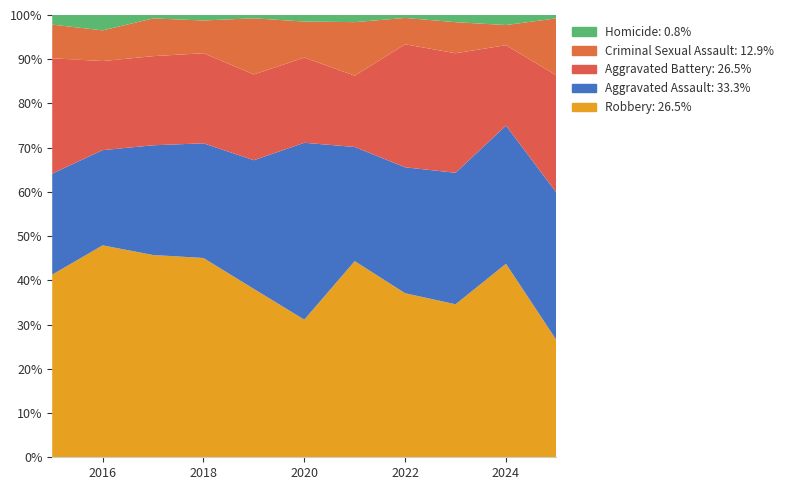

Does the chart have visible grid lines?

Yes